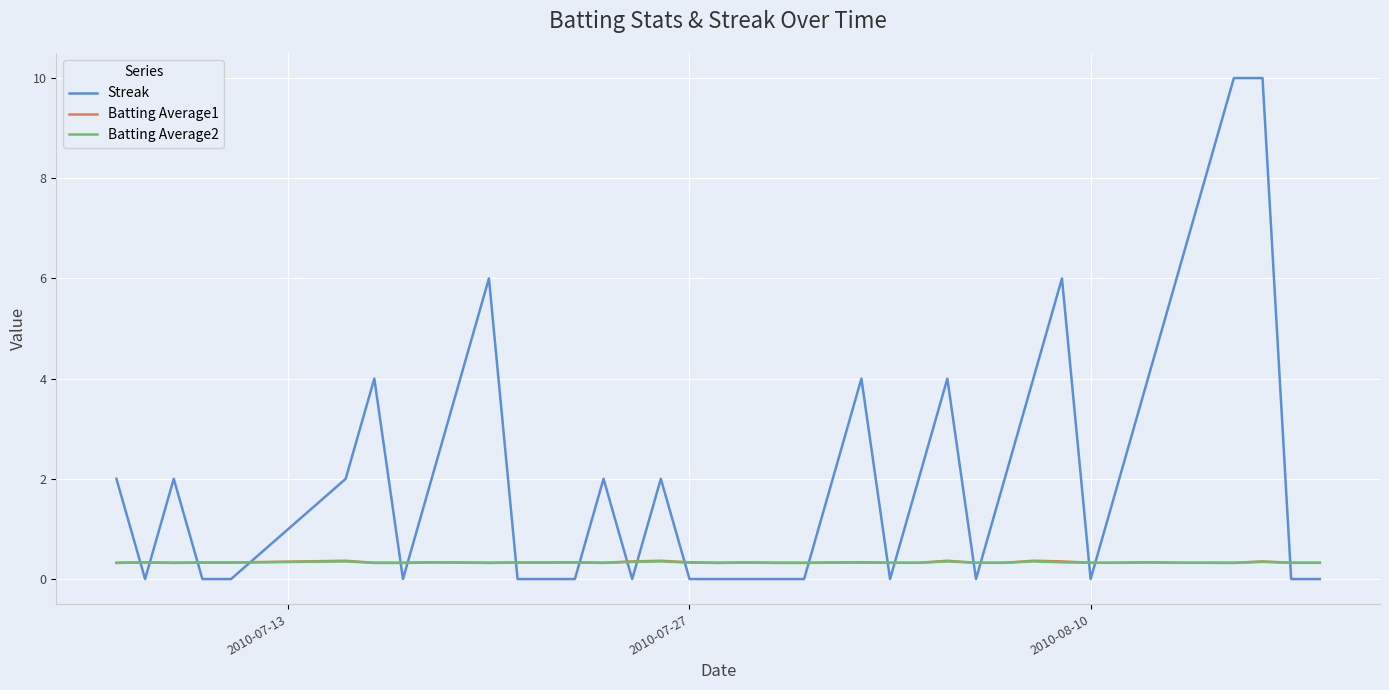

What is the highest value of the Batting Average1 series?

0.4